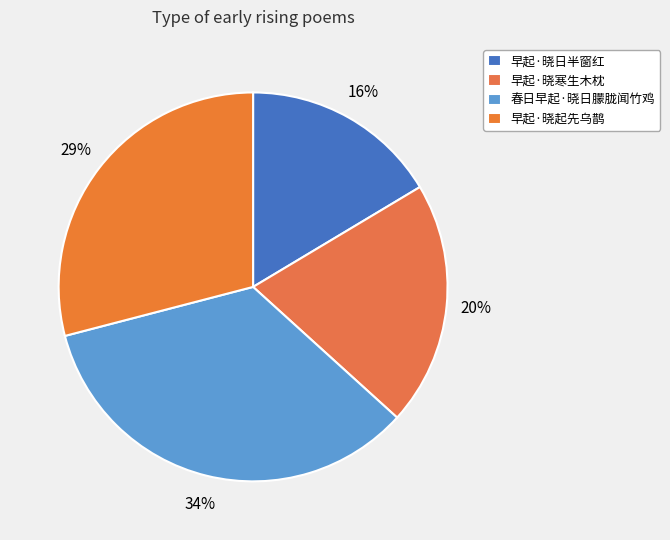

How many segments does this pie chart have?

4